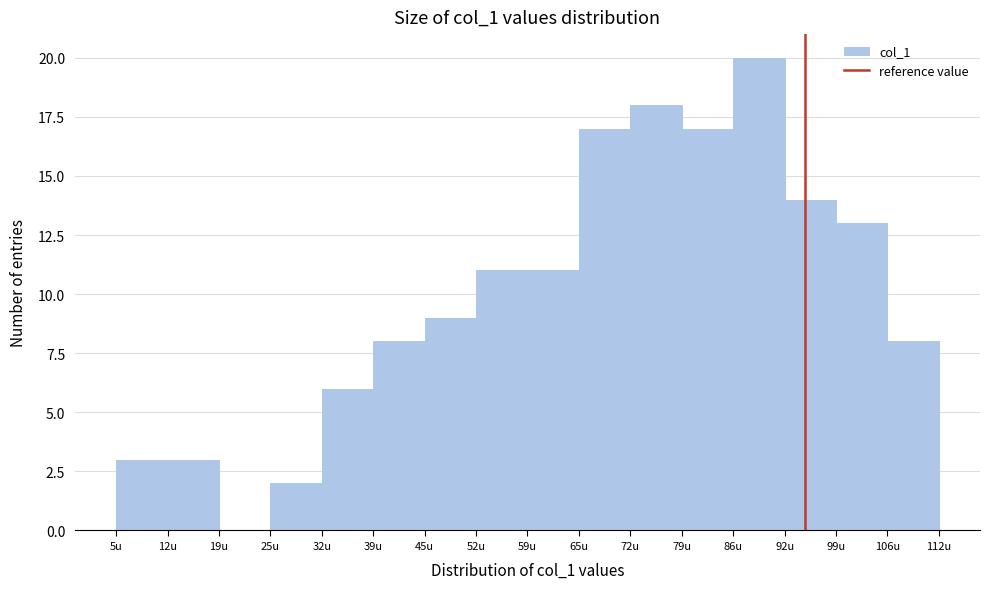

Over which range of the x-axis is the bar tallest?

86 to 92